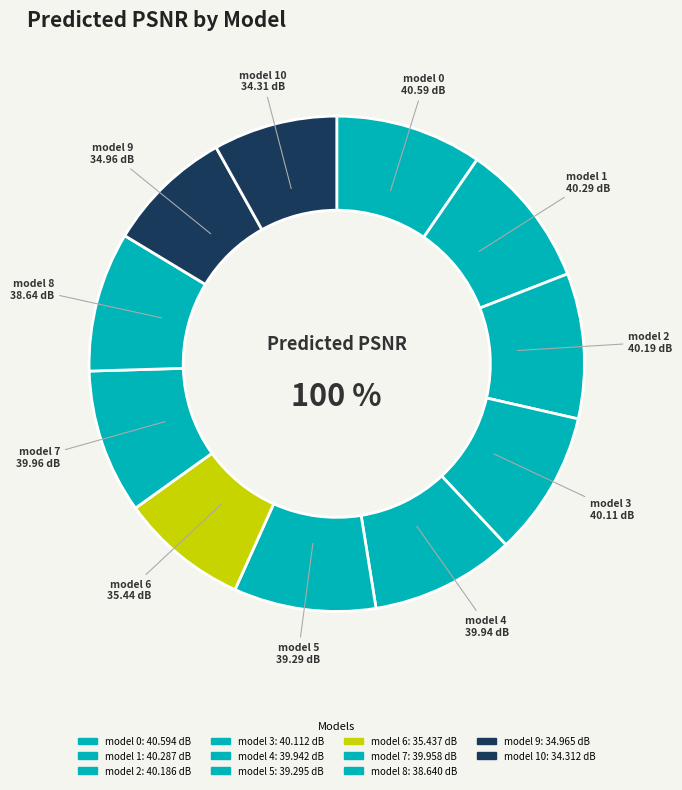

Which has a higher value, model 5 or model 7?

model 7